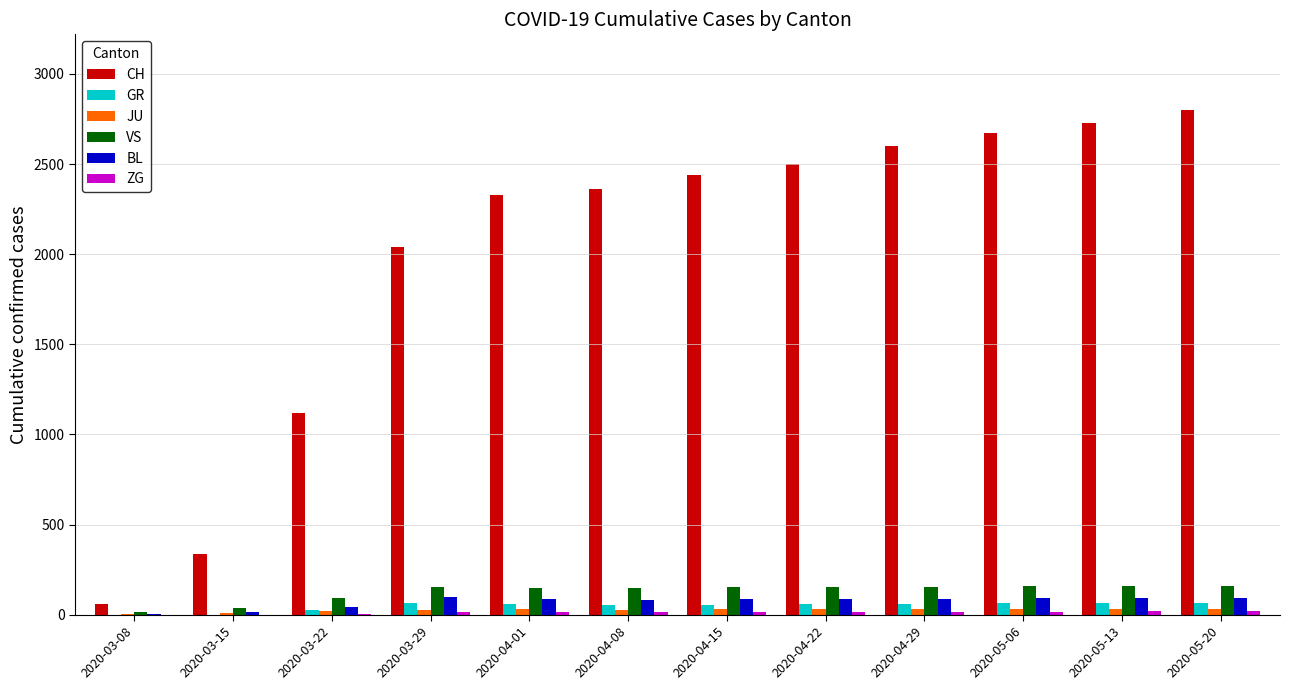

What is the maximum value for BL?

99